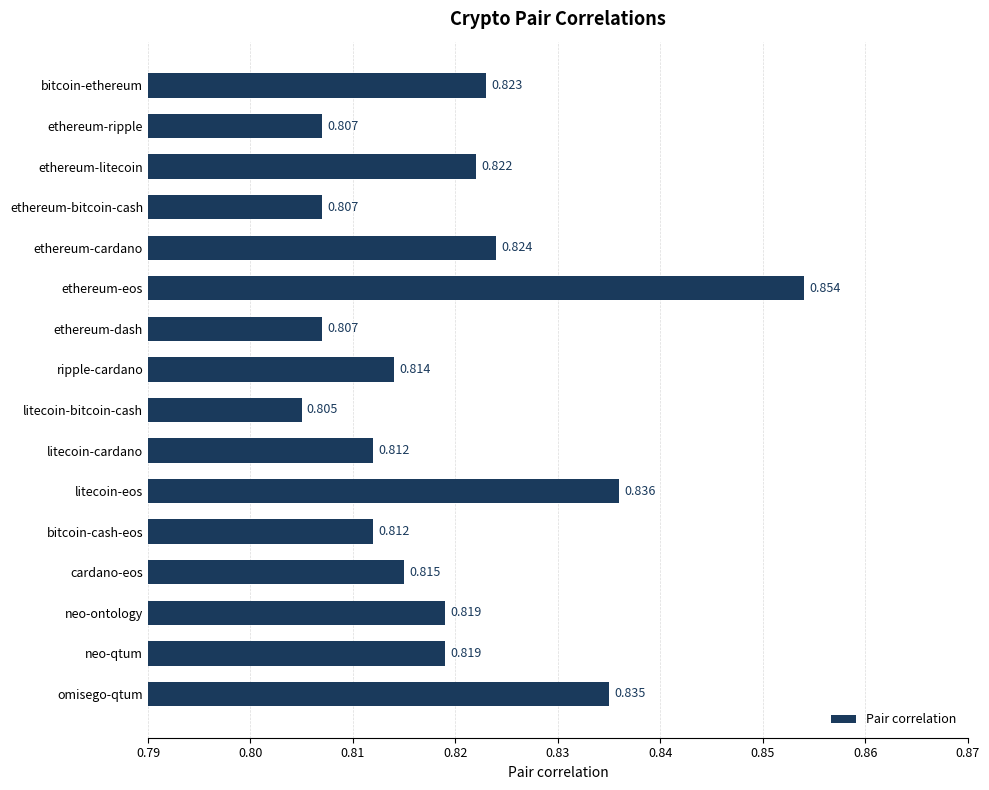

What is the label of the 14th bar from the bottom?

ethereum-litecoin